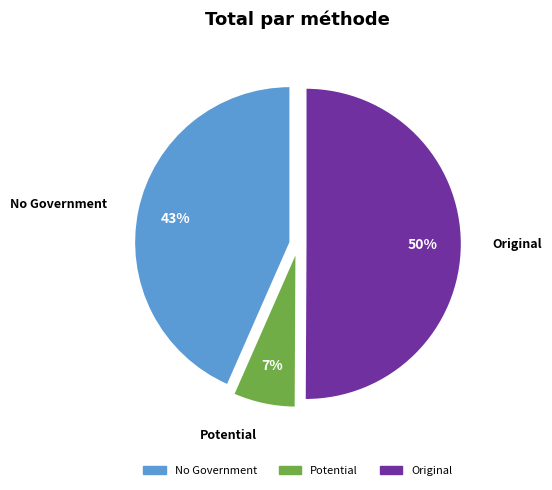

Which category accounts for the majority?

Original